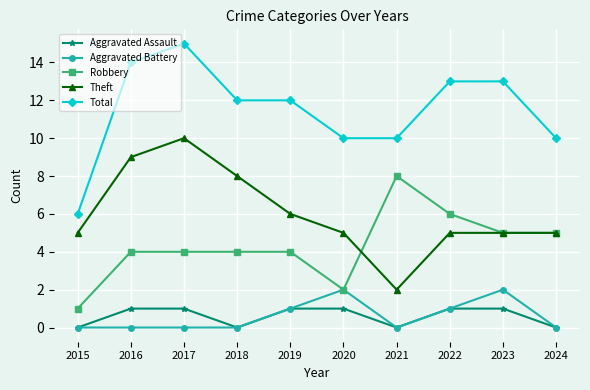

What is the spread (max minus min) of values at 2024?

10